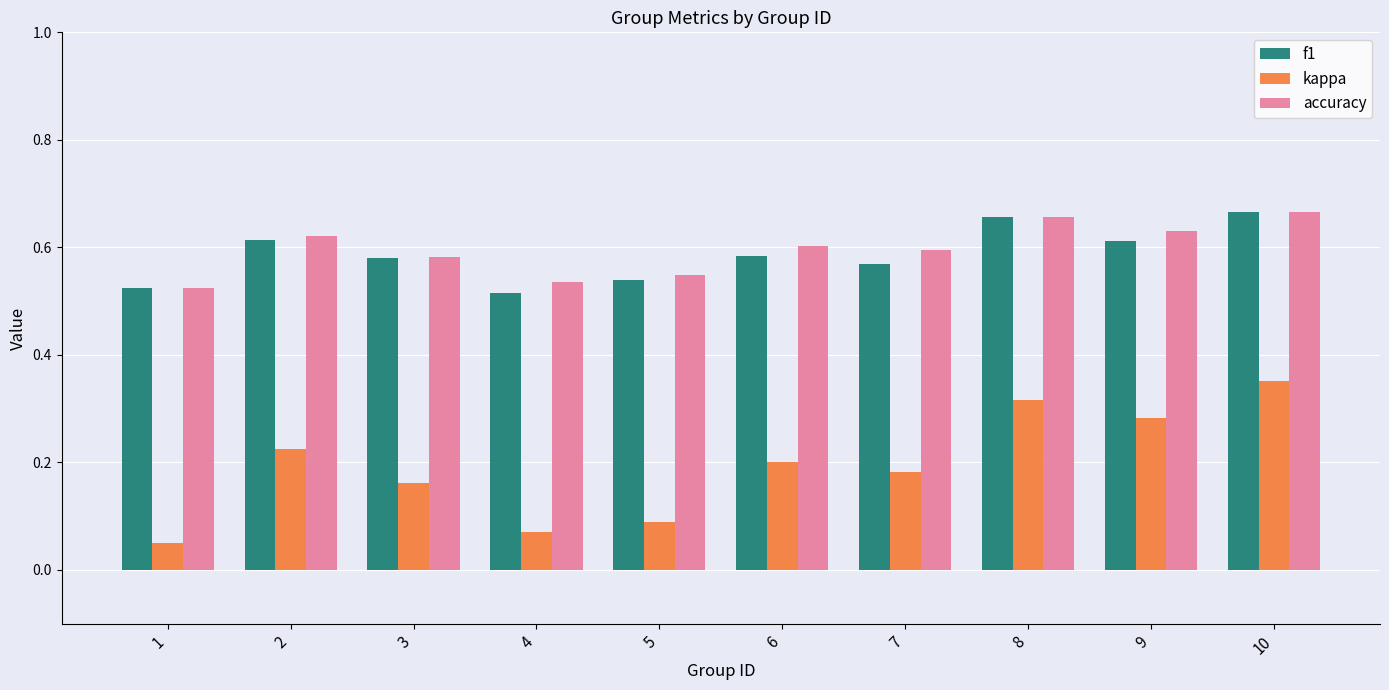

The value of accuracy at 10 is 0.9. True or false?

False